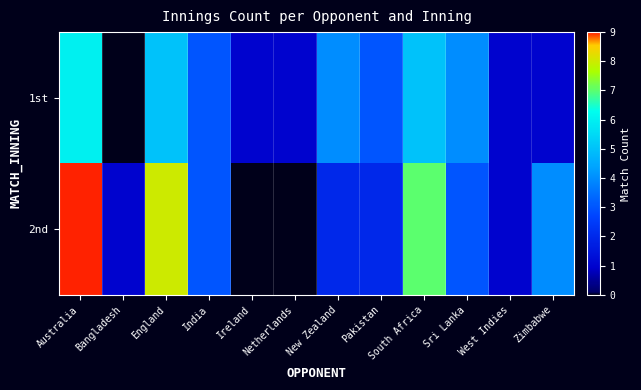

Which series has the largest range (max minus min)?

2nd